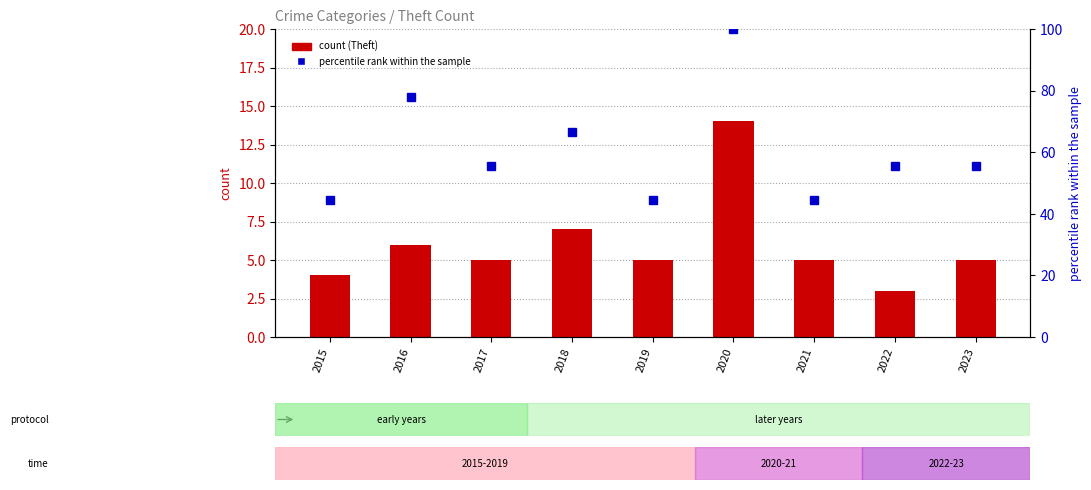

What is the average value of the percentile rank within the sample series?

60.5